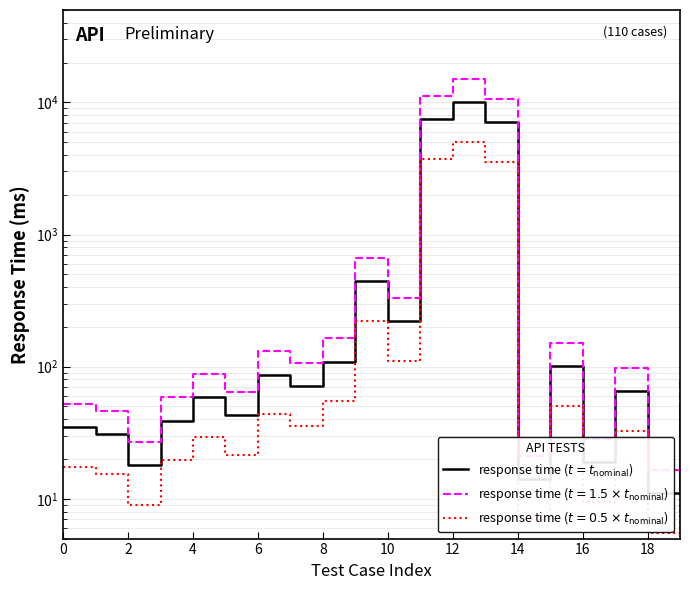

What is the approximate value at 4, to the nearest 50?

50